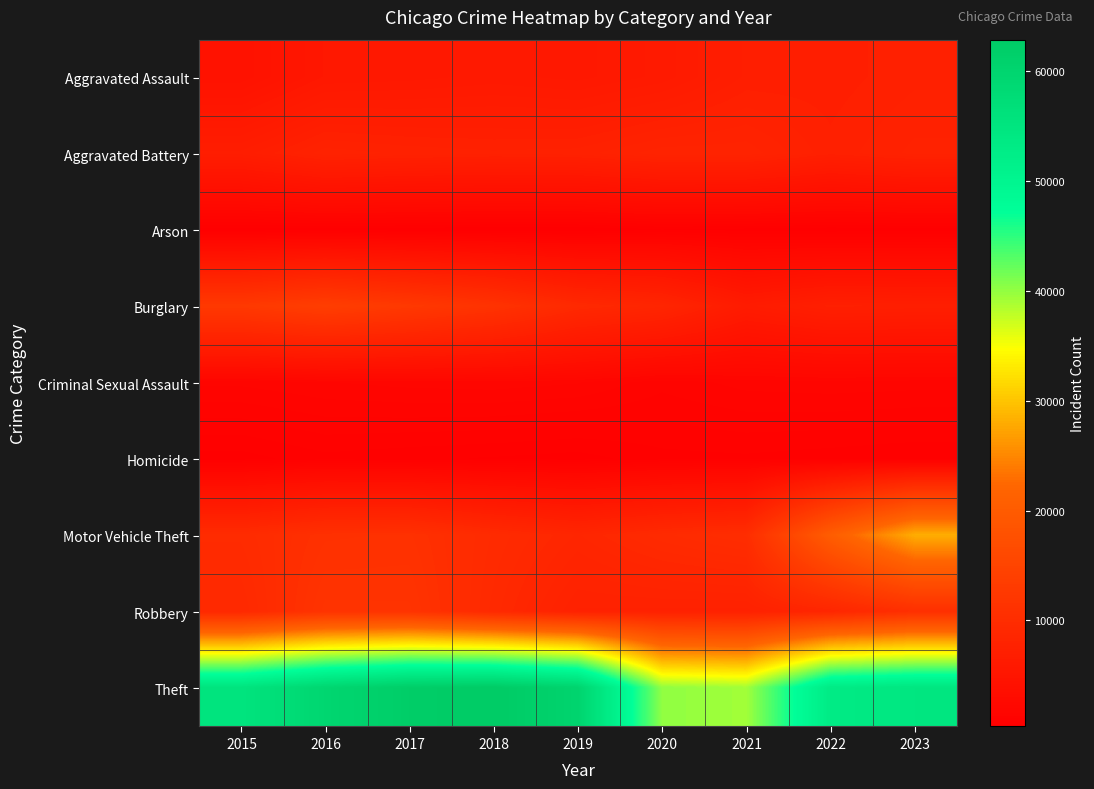

What is the spread (max minus min) of values at 2019?

59834